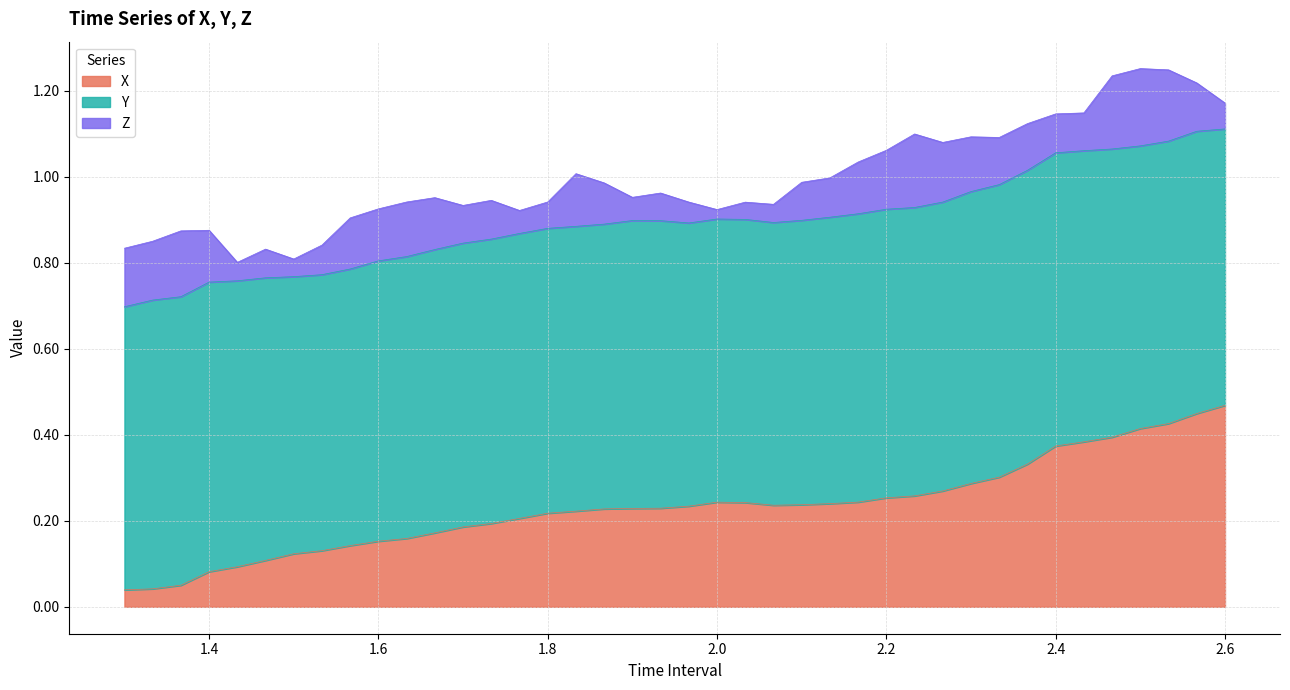

How many Y values are between 0 and 1?

40